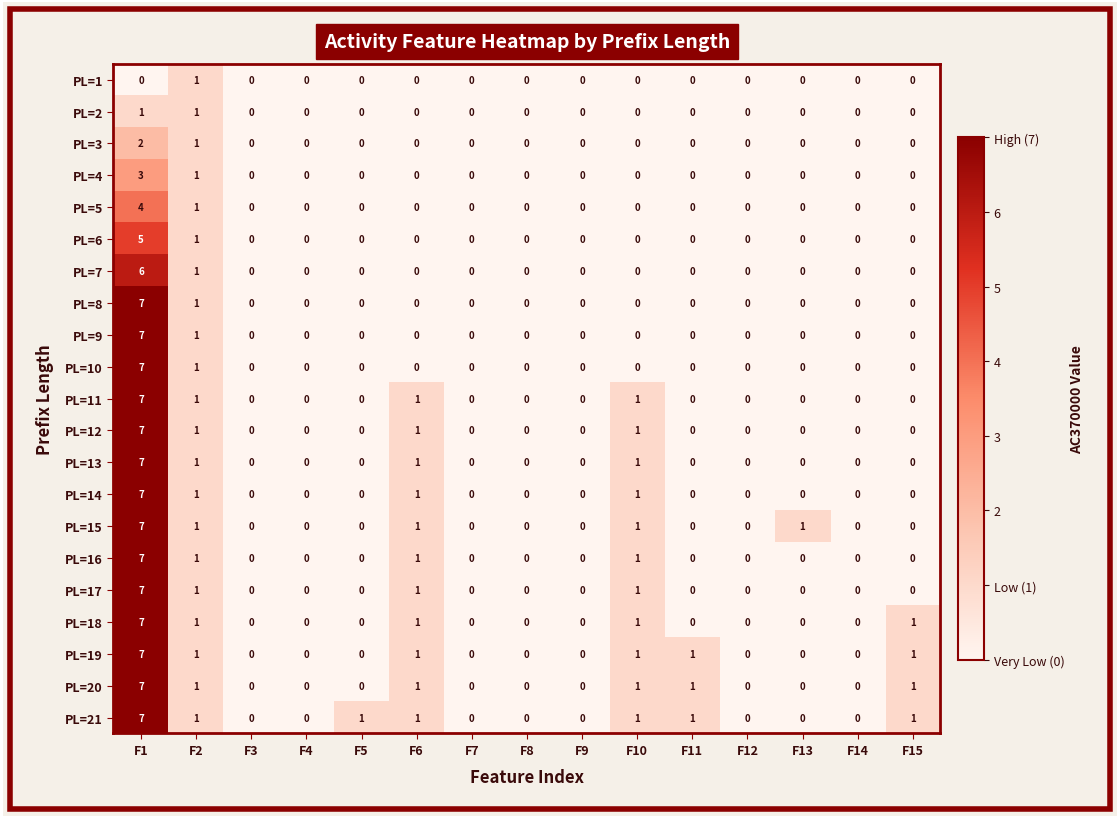

What is the maximum value for PL=14?

7